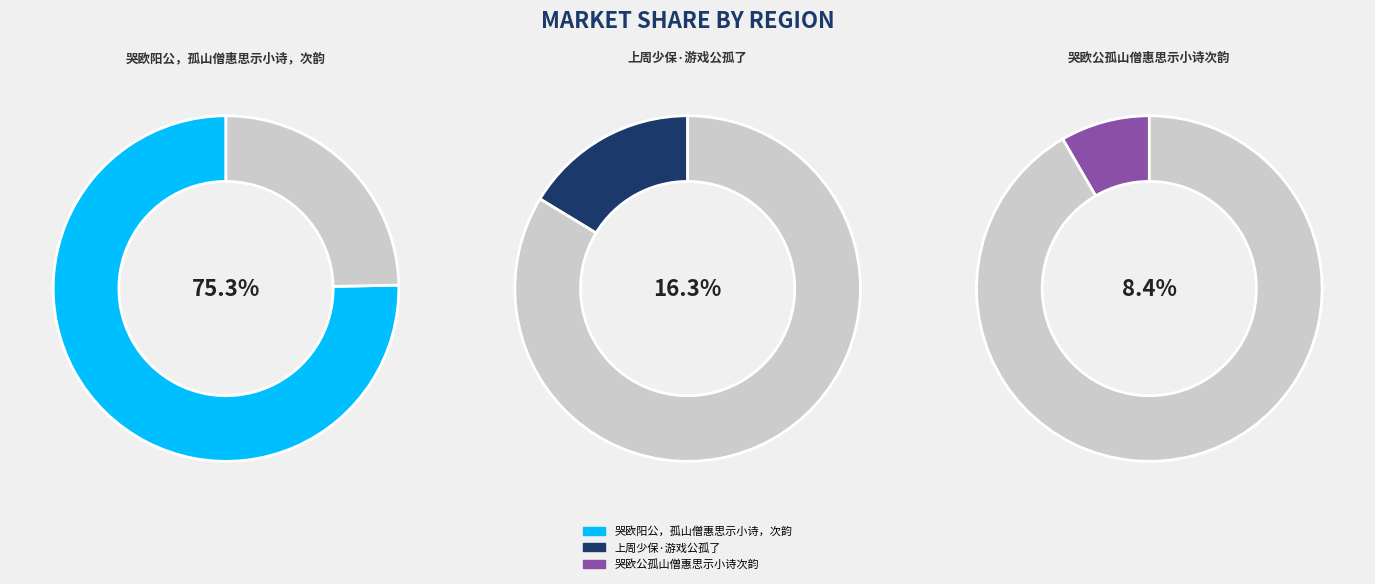

How many segments does this pie chart have?

3